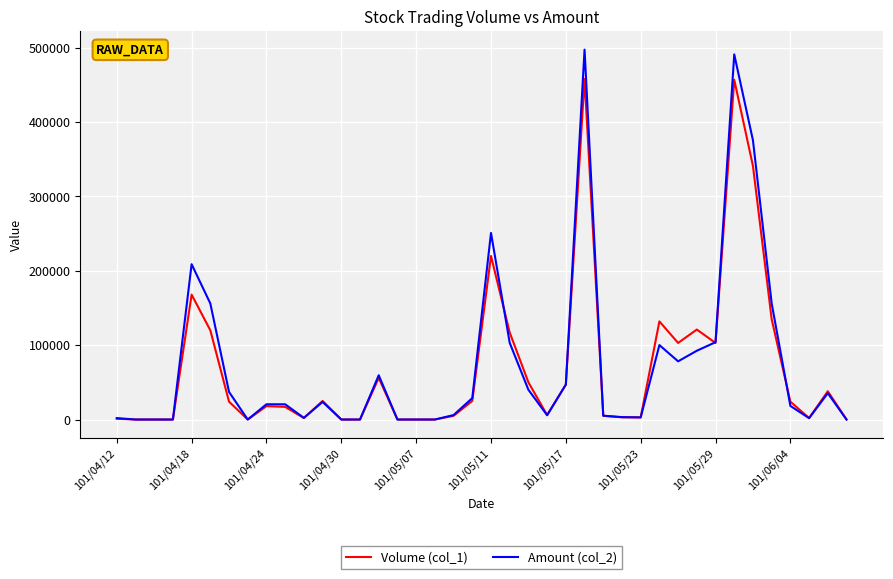

What is the sum of all Volume (col_1) values?

2826000